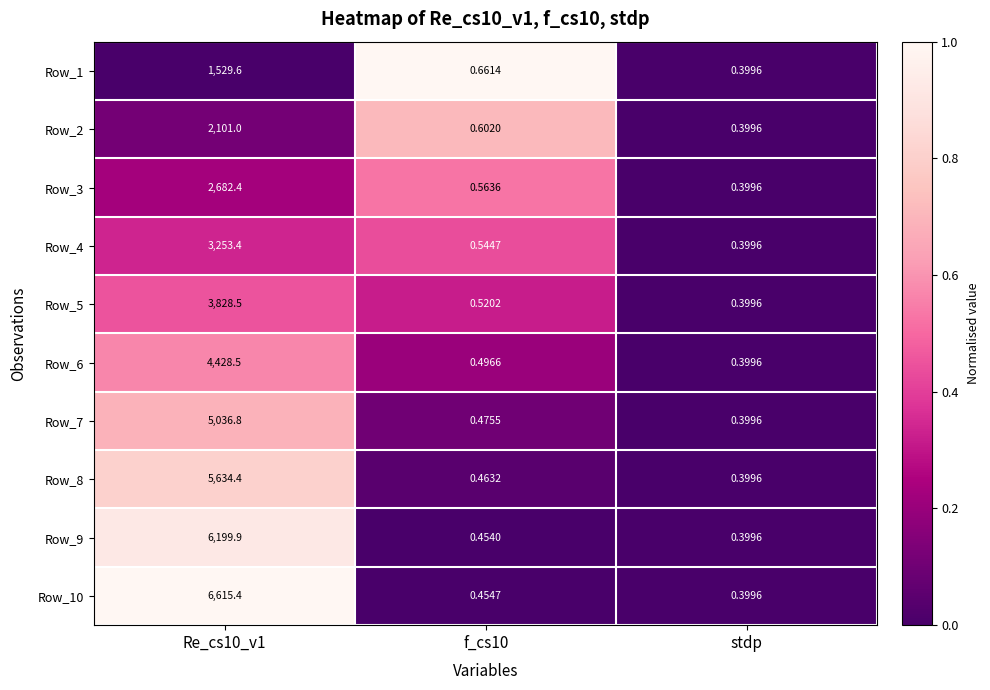

At which category does the chart reach its minimum across all series?

stdp